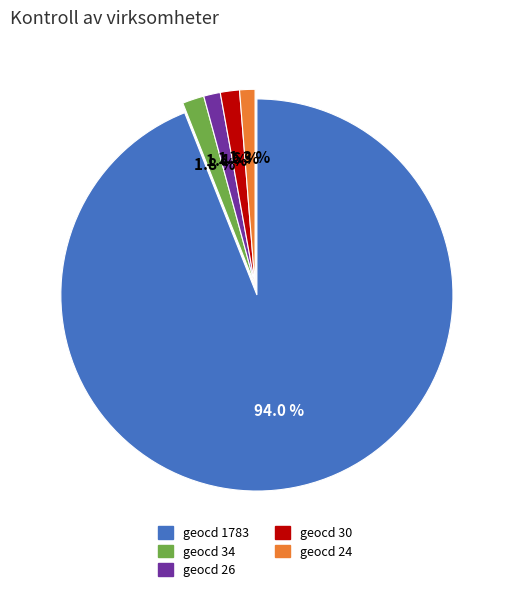

Is there any slice that represents more than half of the pie?

Yes